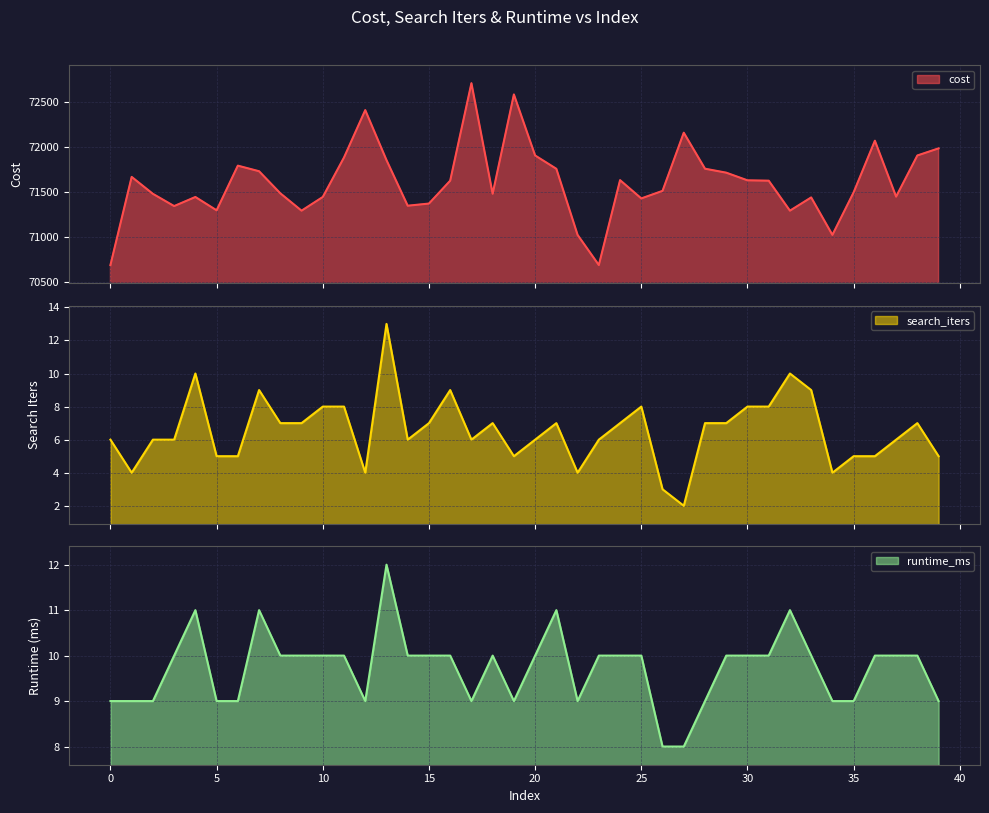

How many interior local valleys does the search_iters series have?

8